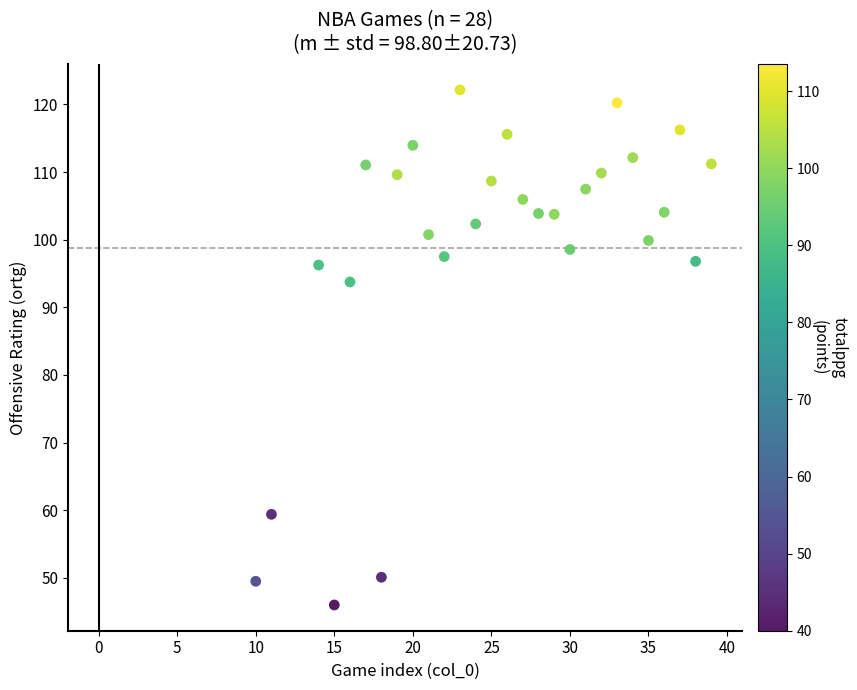

What Y value in the scatter plot is closest to 84?

93.8